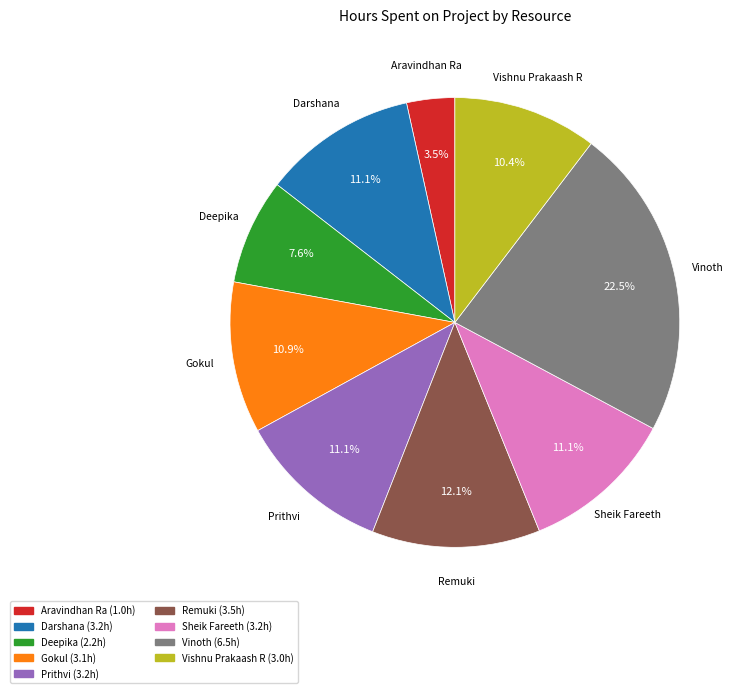

To the nearest percent, what is the average slice percentage?

11%